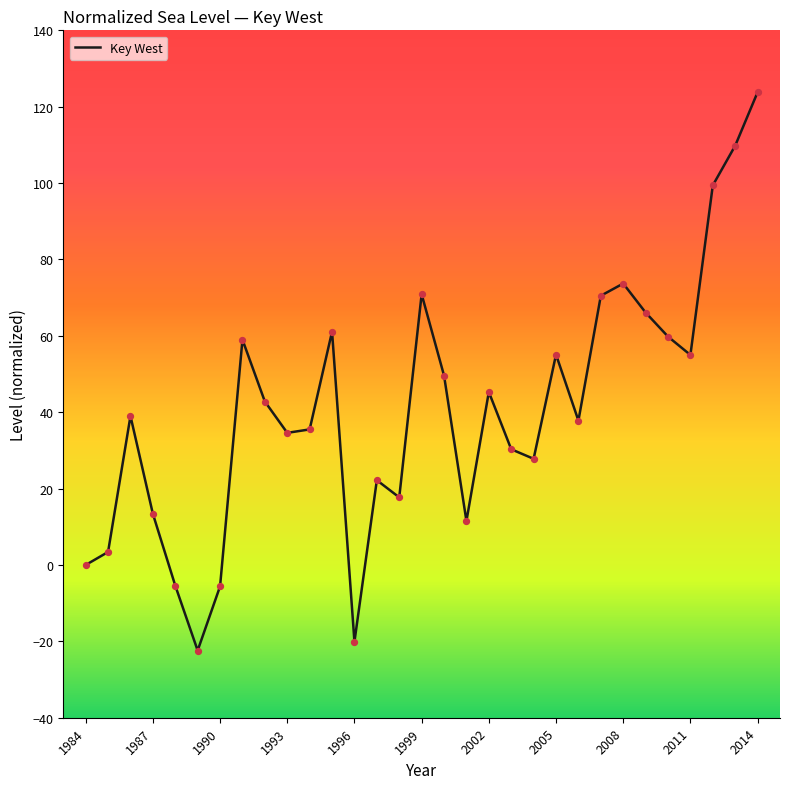

What is the smallest value displayed?

-22.4